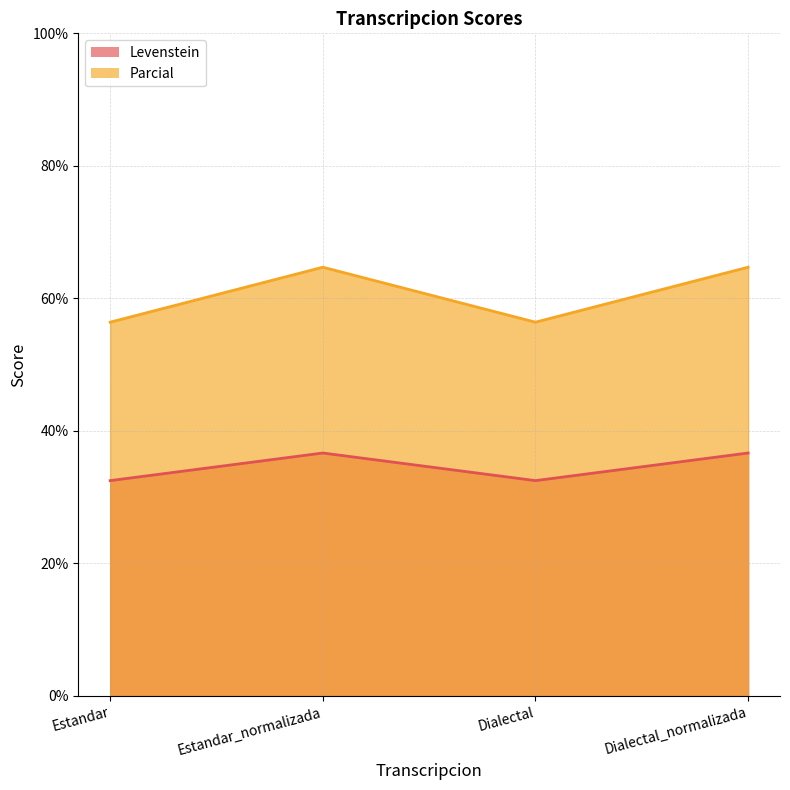

Which label corresponds to the smallest value in the chart?

Estandar